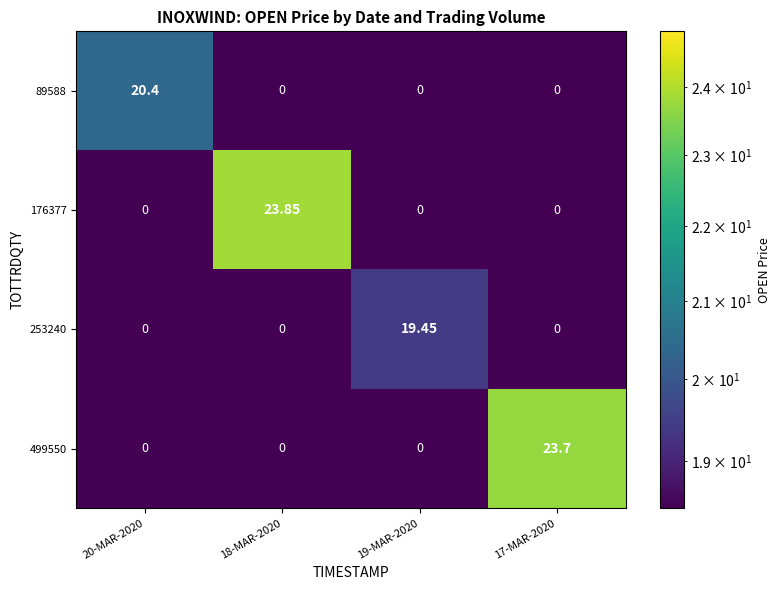

Is the value of 499550 at 17-MAR-2020 greater than the value of 253240 at 18-MAR-2020?

Yes